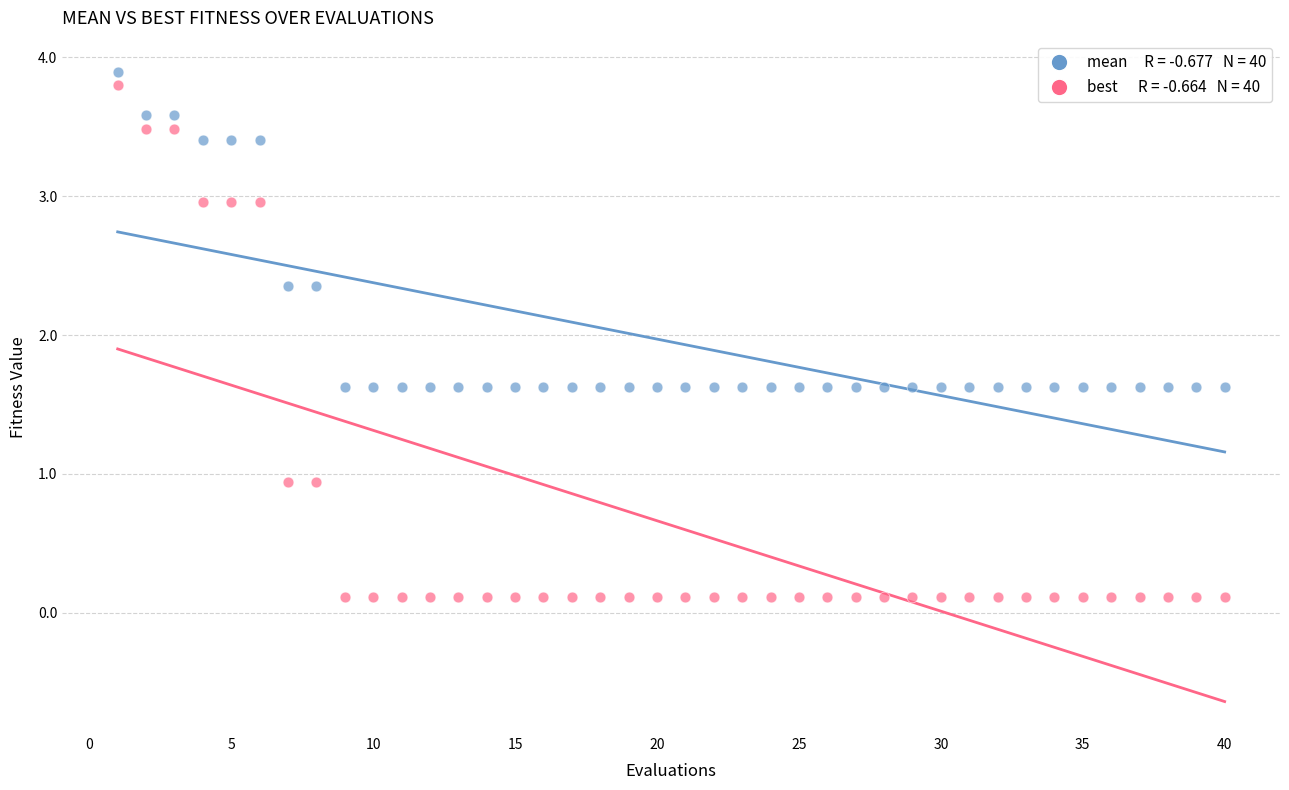

Across all data points, what is the range of X values (max minus min)?

39.0